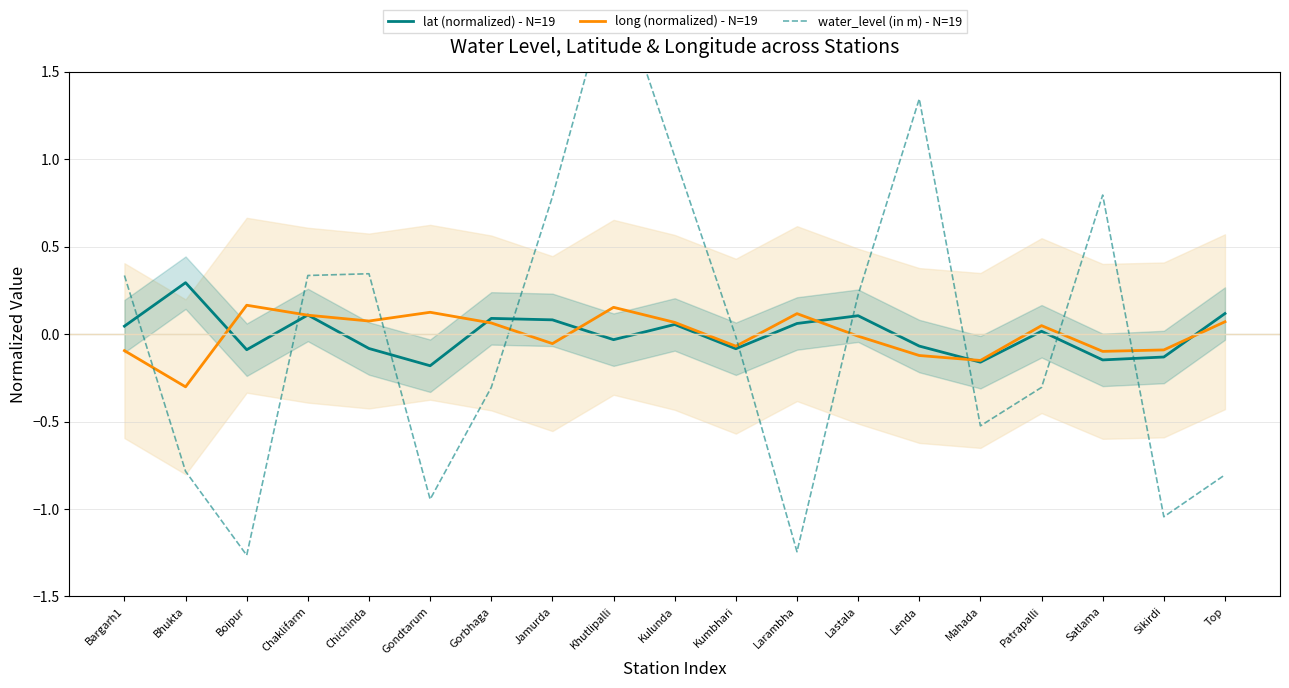

The long (normalized) - N=19 series shows -0.1 at Jamurda. True or false?

True